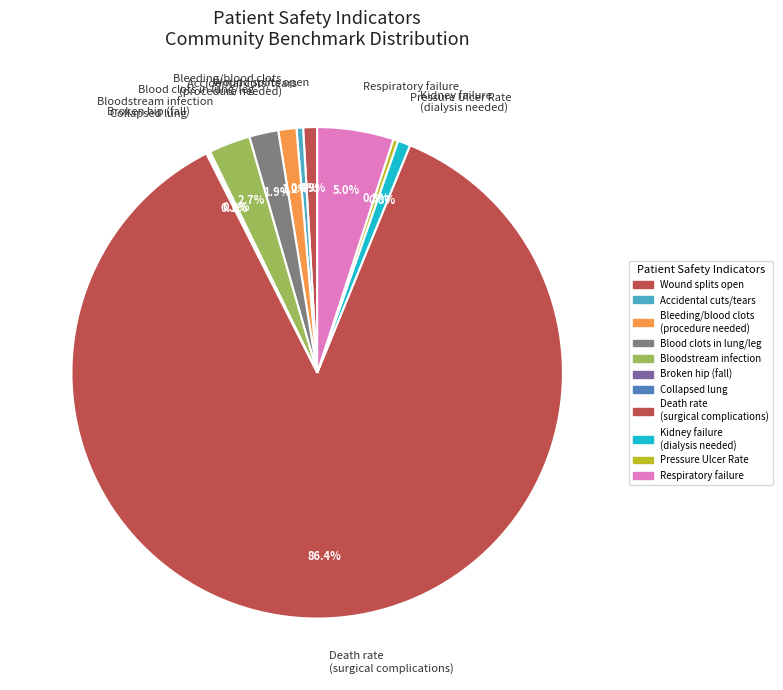

Which slice is the largest?

Death rate (surgical complications)